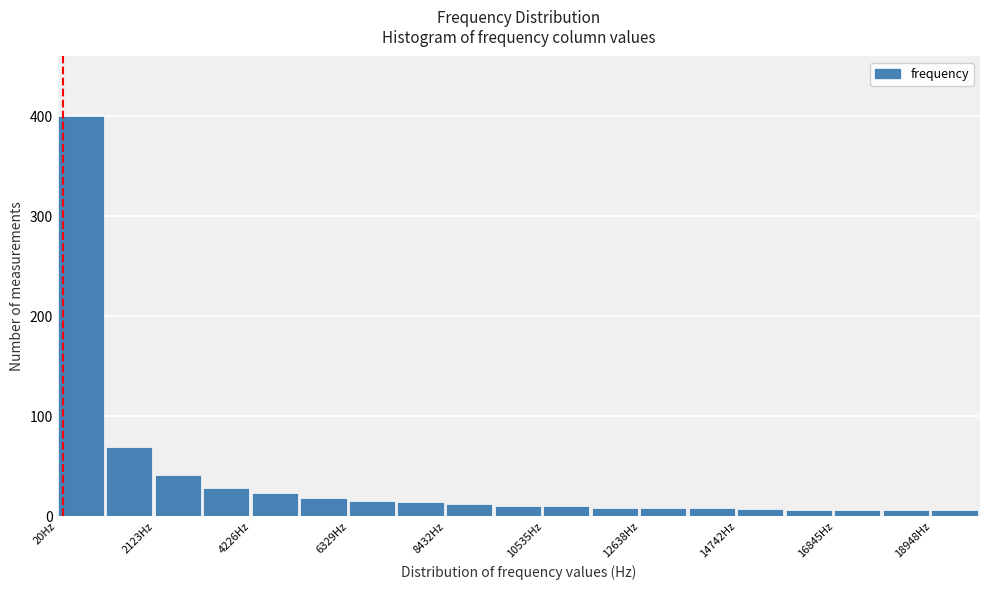

Read against the x-axis, roughly where is the centre of the tallest bar?

500